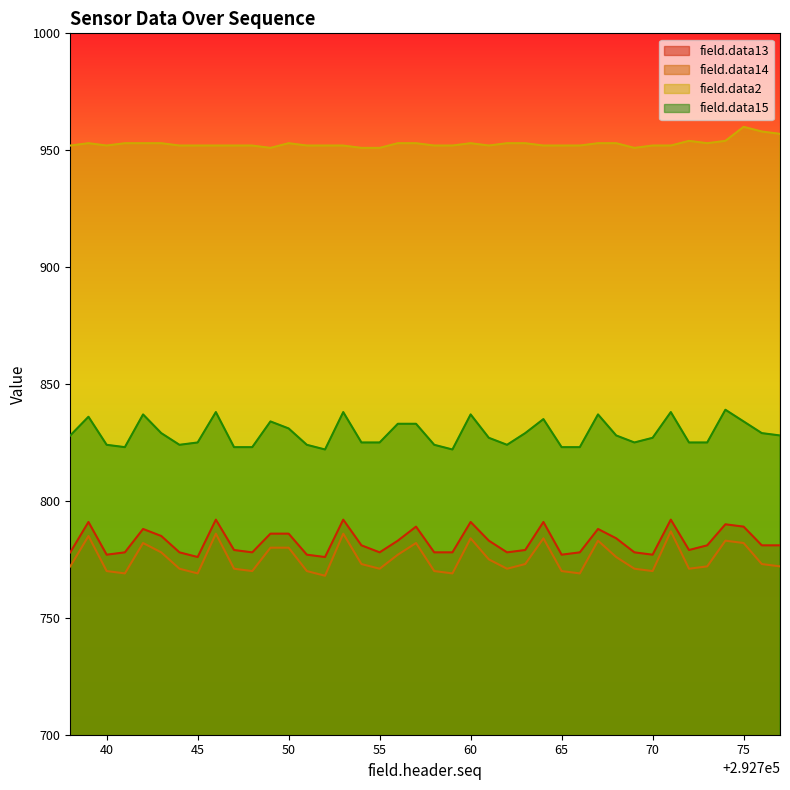

What is the value of the field.data13 point at the 13th from the left?

786